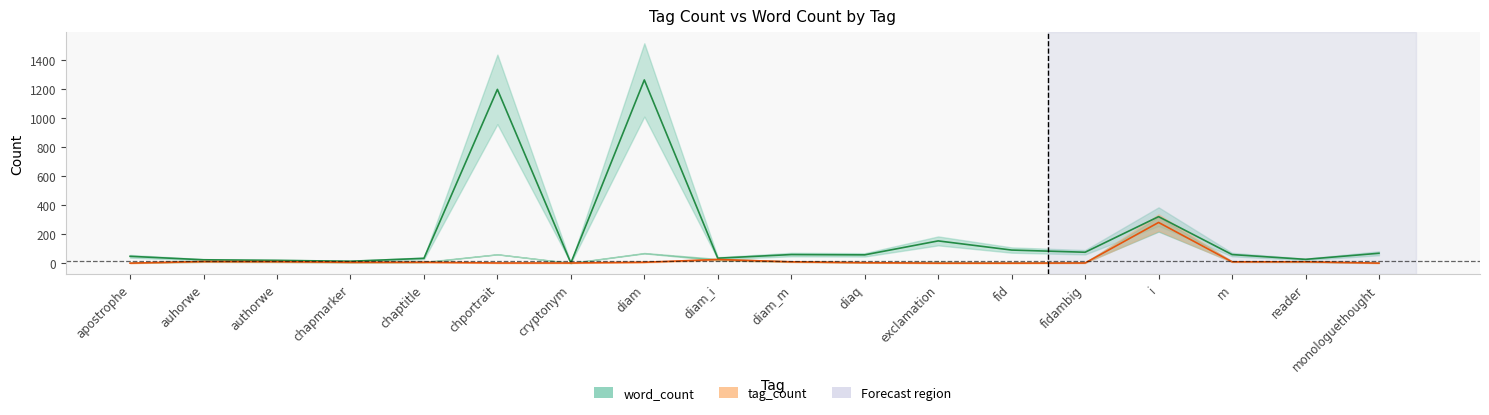

Which series has the largest range (max minus min)?

word_count